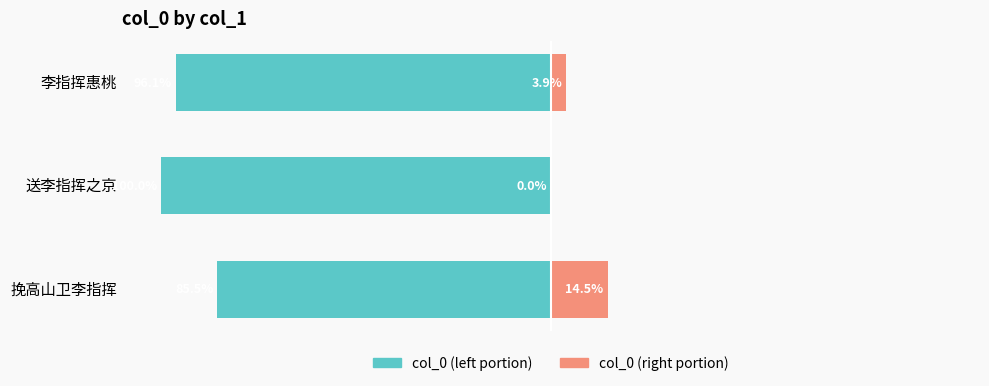

How many values in col_0 (right) are above zero?

2